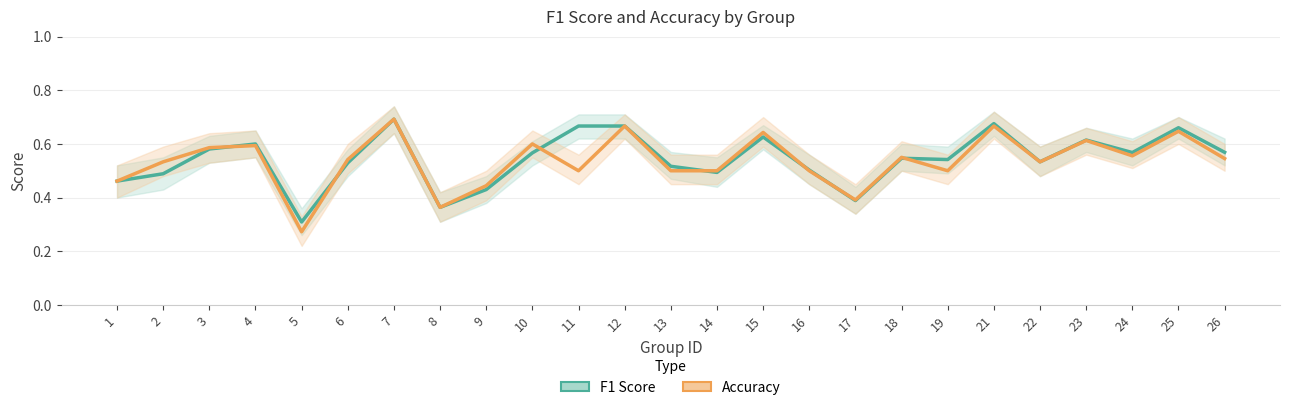

What is the difference between the second highest and second lowest values in the F1 Score series?

0.3